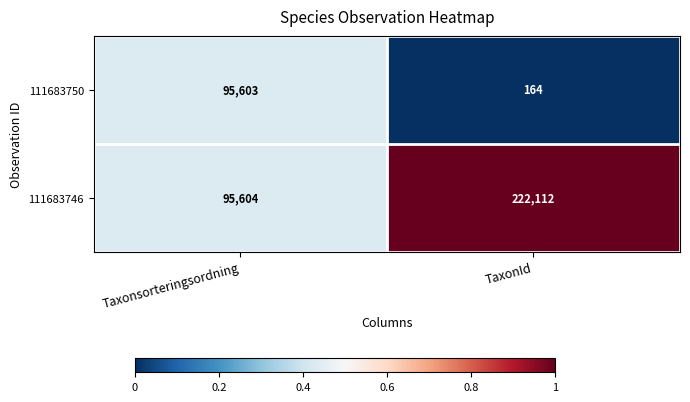

The value of 111683746 at TaxonId is 370348. True or false?

False